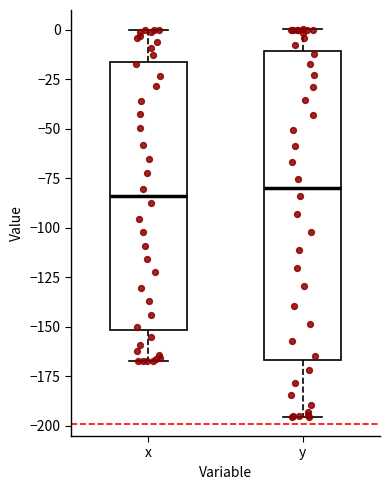

Reading left to right, read every box against the y-axis: the position of its median line, the range the box covers, and the ends of its whiskers. The values are not printed on the chart, so give them approximately, as read against the axis.

x: median -85, box -150 to -15, whiskers -165 to 0
y: median -80, box -165 to -10, whiskers -195 to 0